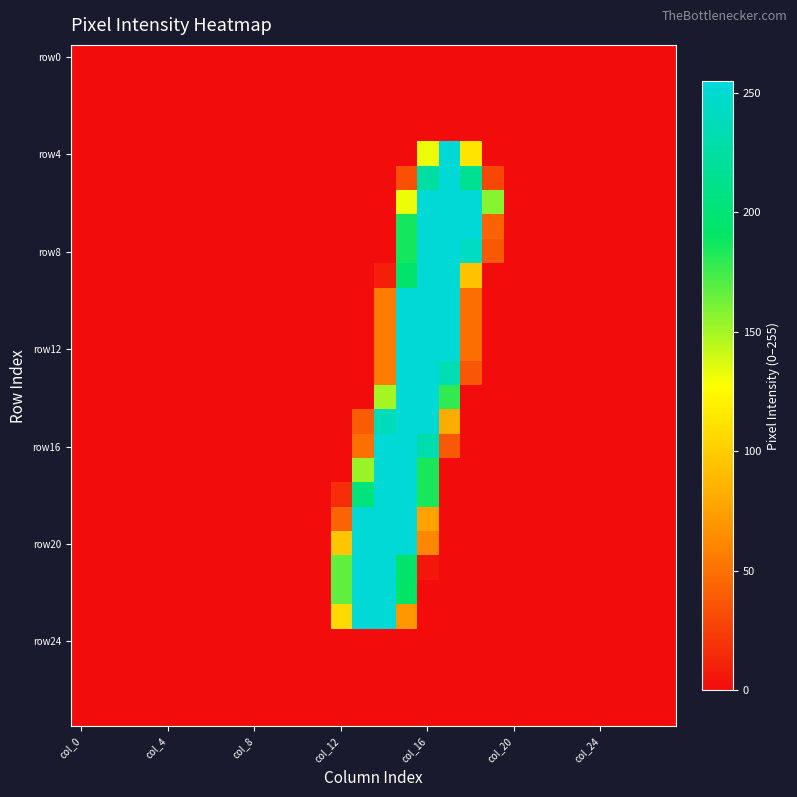

What is the maximum value shown in the chart?

255